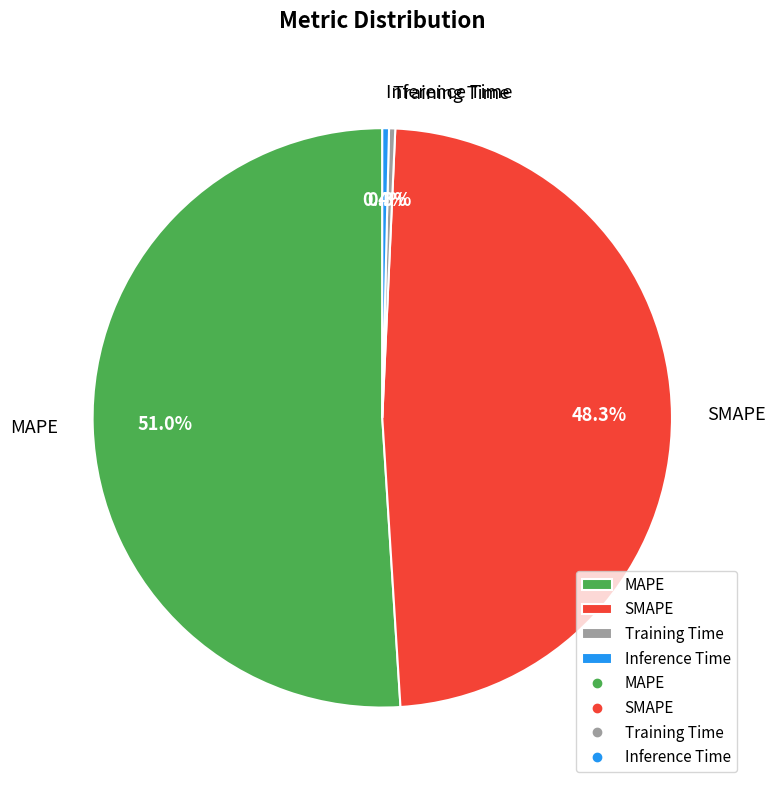

Between MAPE and Training Time, which is larger?

MAPE